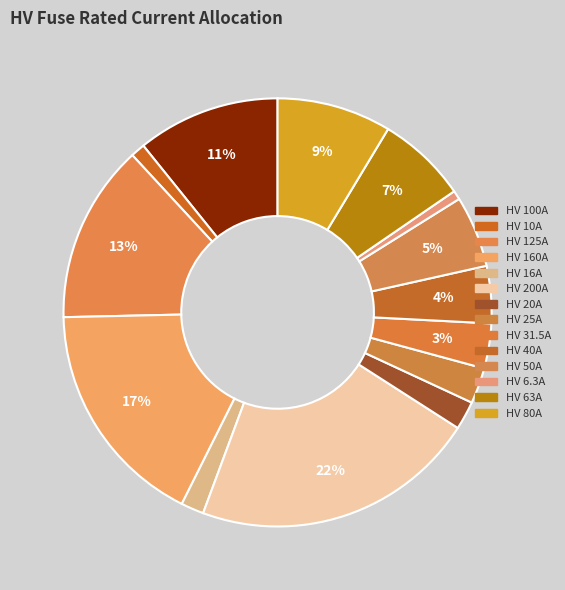

To the nearest percent, what is the difference between the largest and smallest slice percentages?

21%